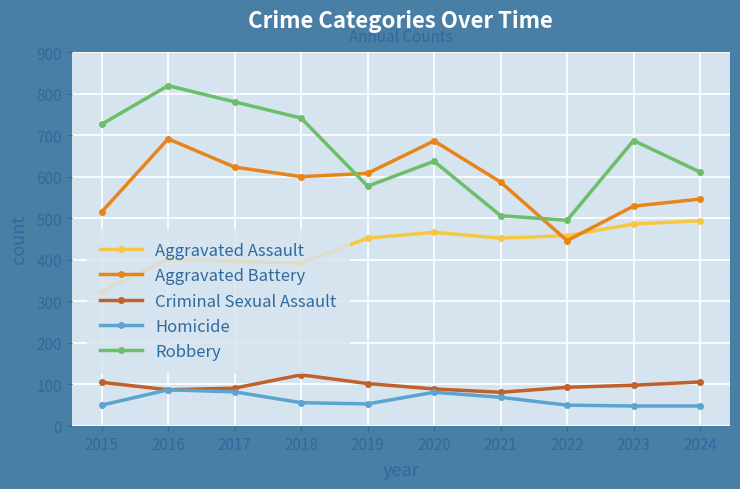

Where does the Aggravated Battery series first go above 600?

2016